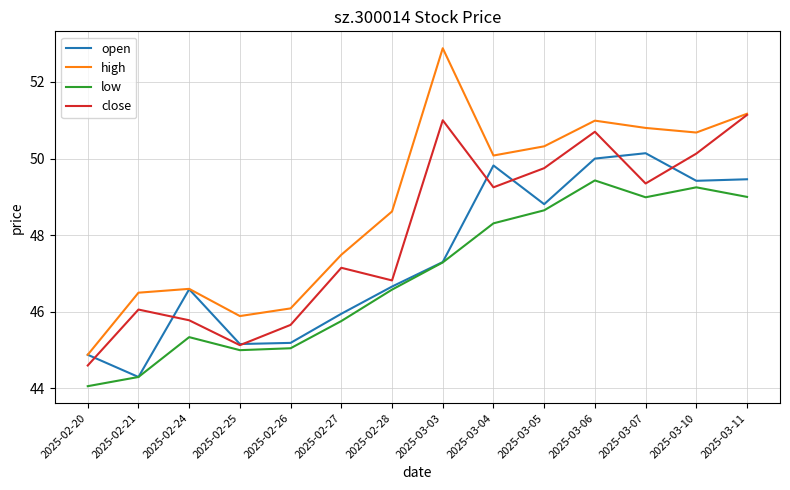

What is the difference between the second highest and minimum values in the open series?

5.7